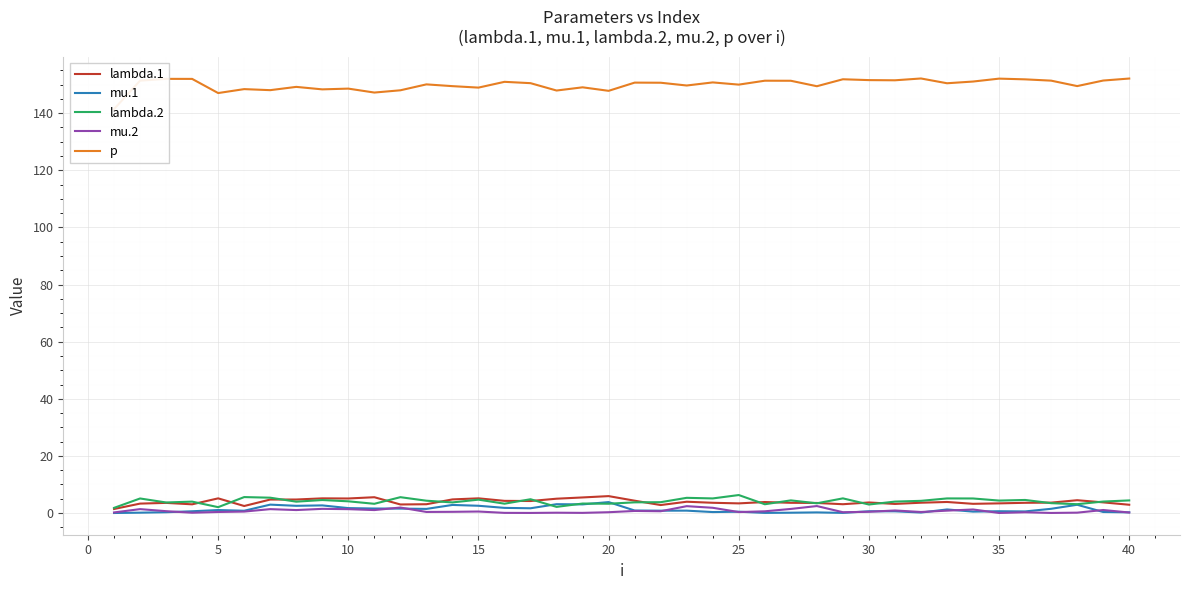

What is the maximum value for lambda.2?

6.3